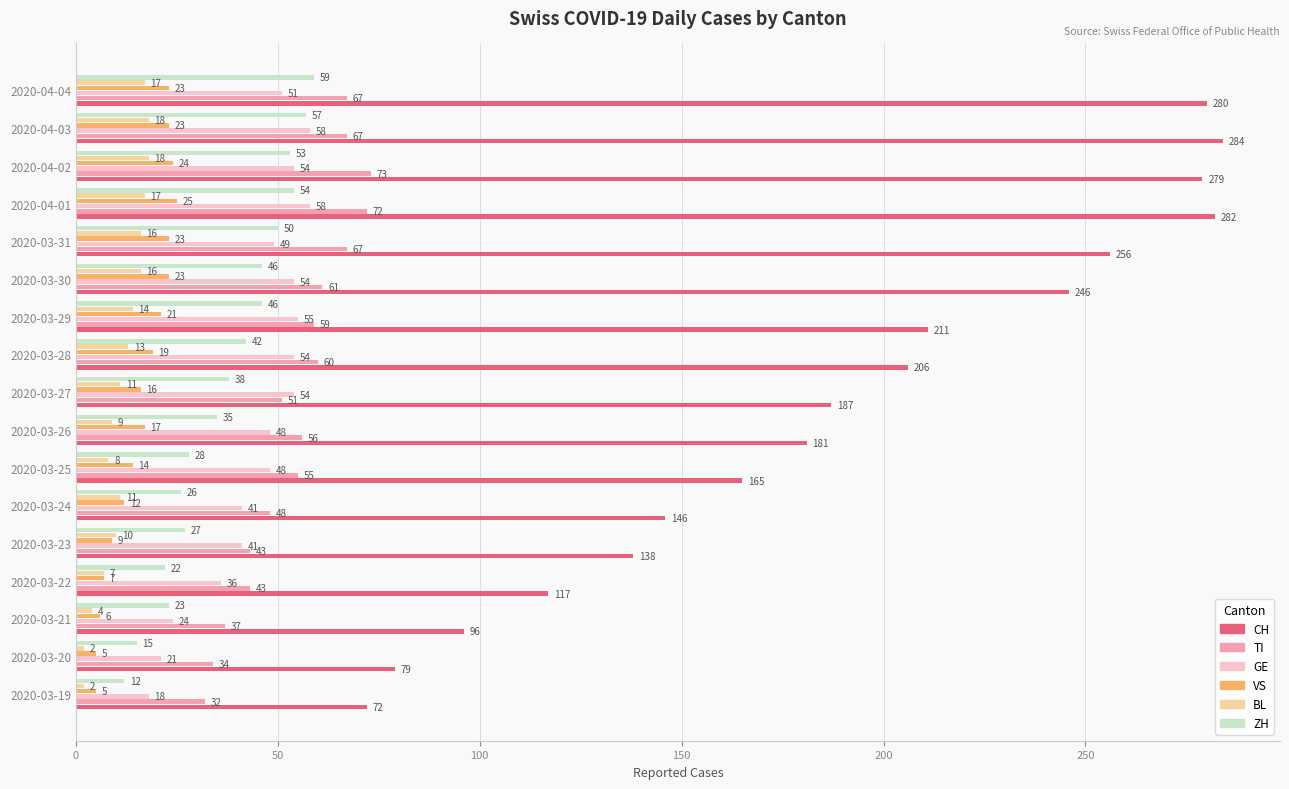

Which series has the largest total across all categories?

CH